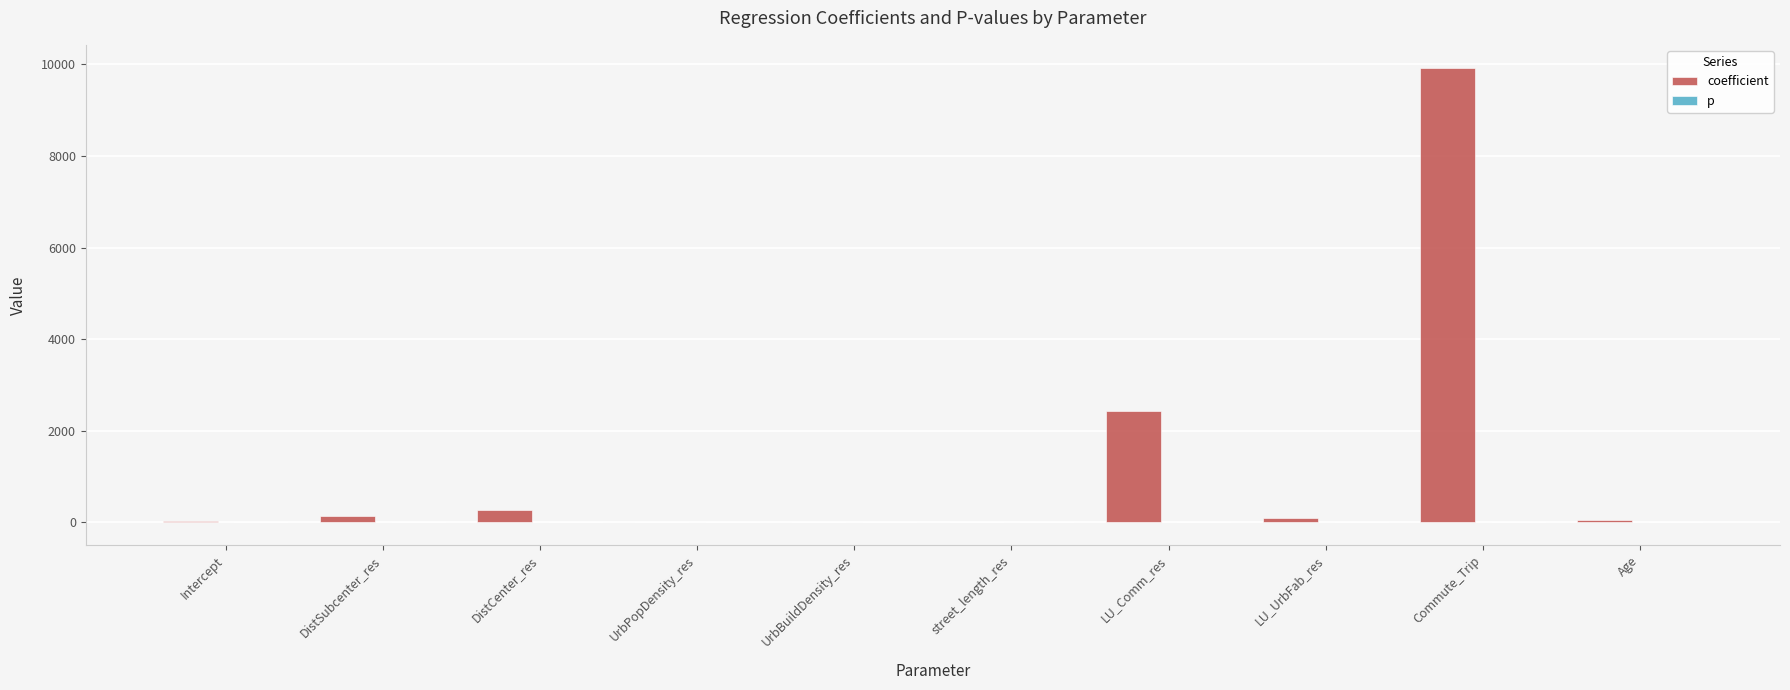

Count the number of data series in this chart.

2